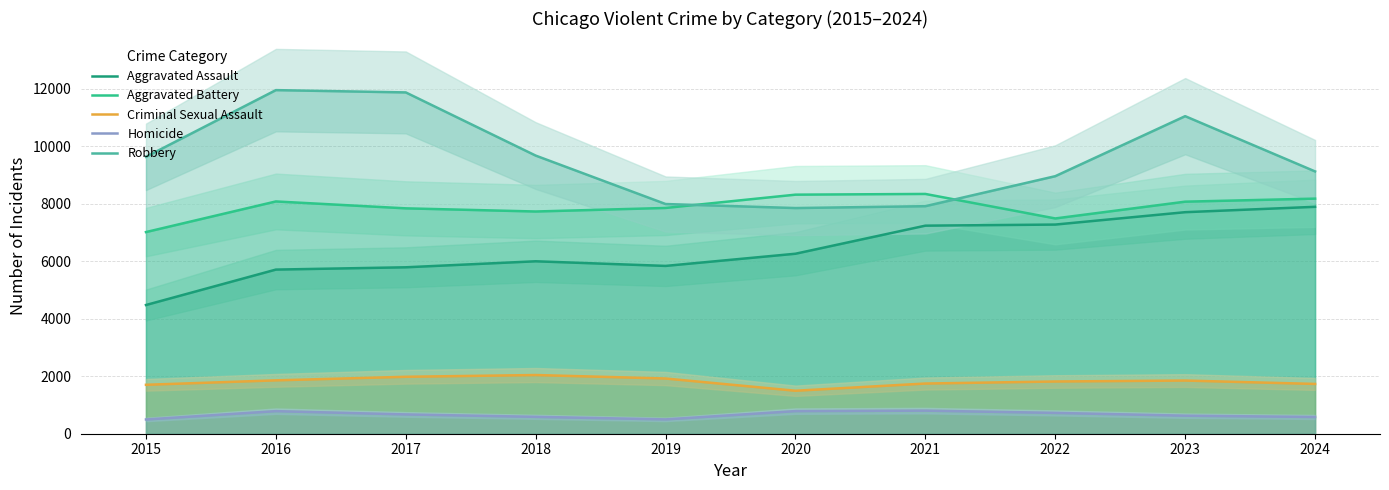

Which series has the largest range (max minus min)?

Robbery